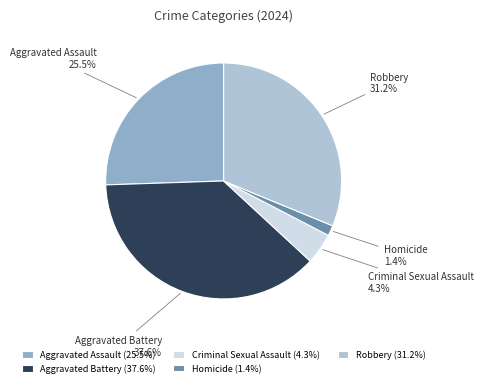

Does Criminal Sexual Assault represent more than half of the total?

No